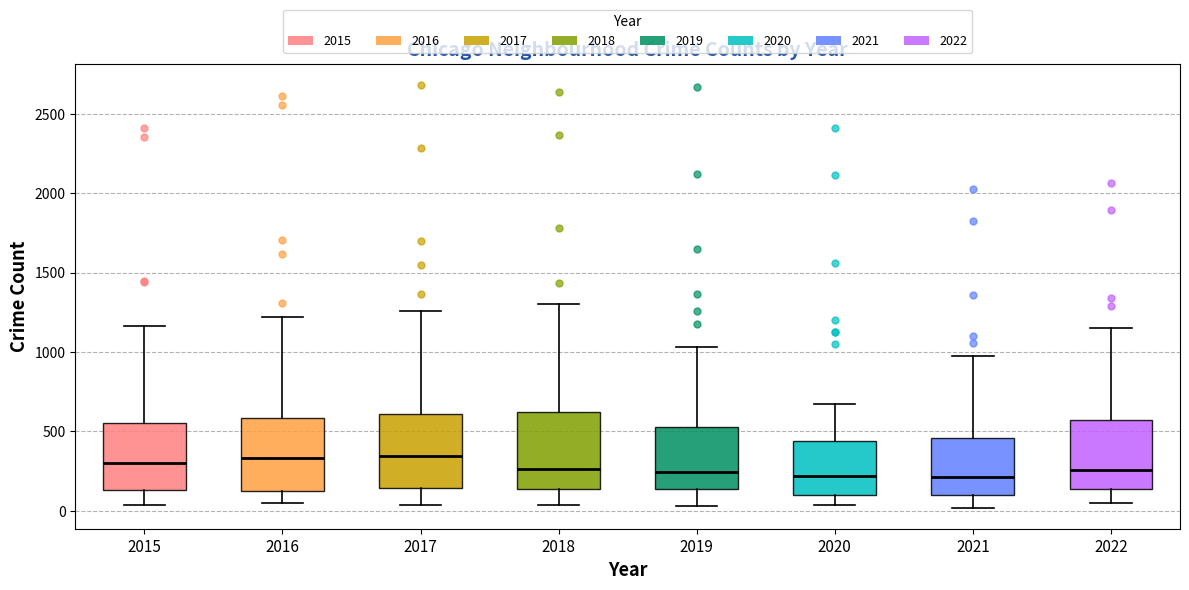

Where does the upper whisker of the box at x = 2015 end on the y-axis? The values are not printed on the chart, so give them approximately, as read against the axis.

1150